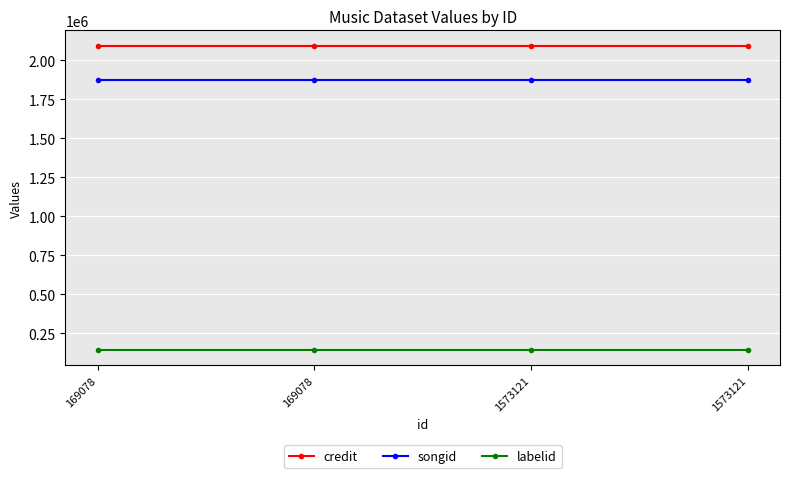

Reading left to right, extract all data points from this chart.

credit: 169078=2093477	169078=2093477	1573121=2093477	1573121=2093477
songid: 169078=1873843	169078=1873843	1573121=1873843	1573121=1873843
labelid: 169078=143502	169078=143502	1573121=143502	1573121=143502